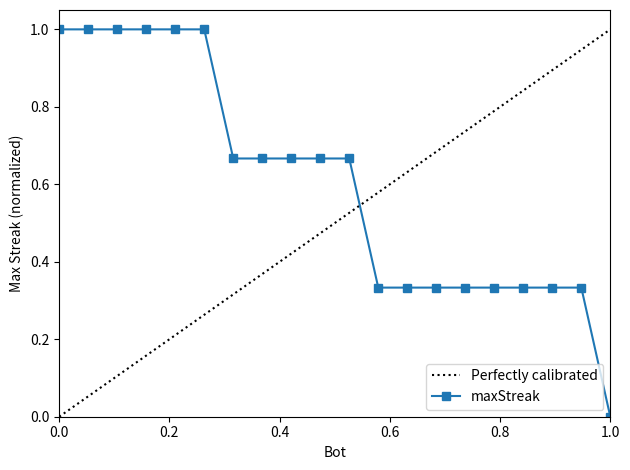

The value at 37 is 0.1. True or false?

False